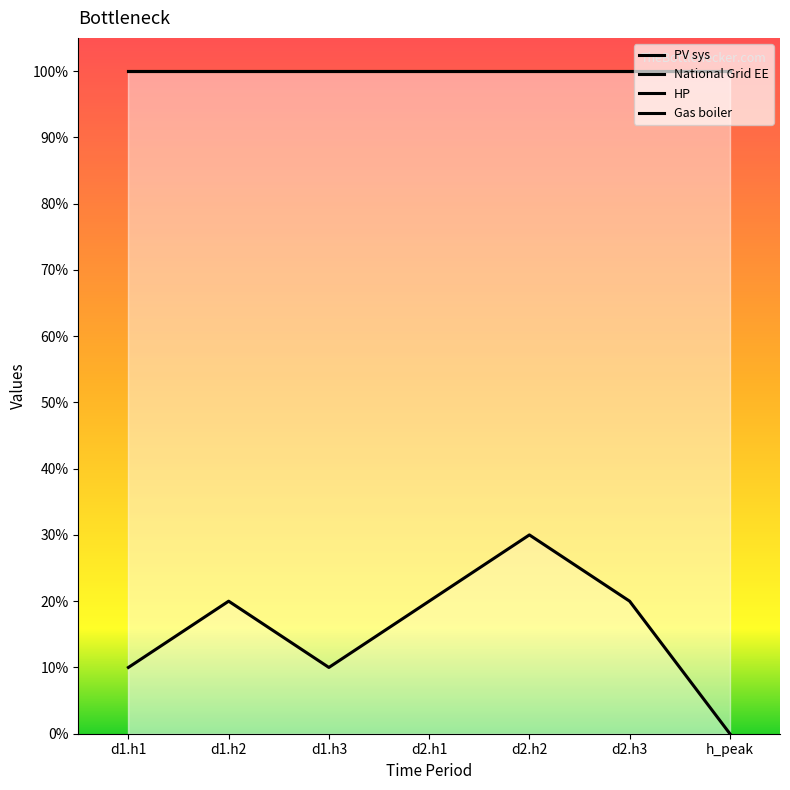

How many series are shown in this chart?

4